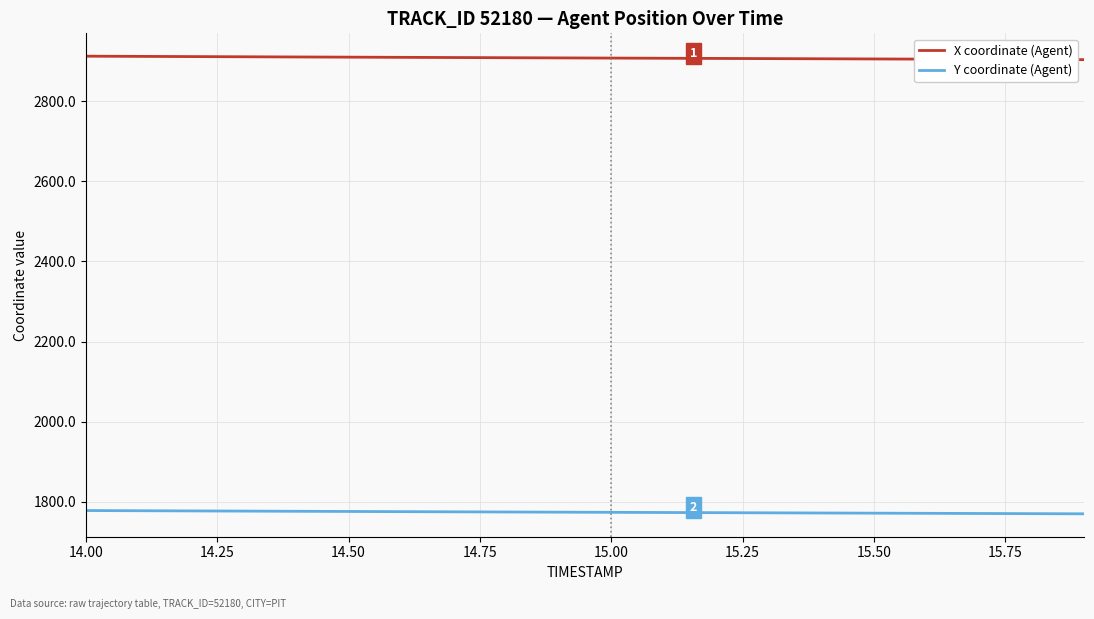

List the series in order of their overall mean, lowest first.

Y coordinate (Agent), X coordinate (Agent)